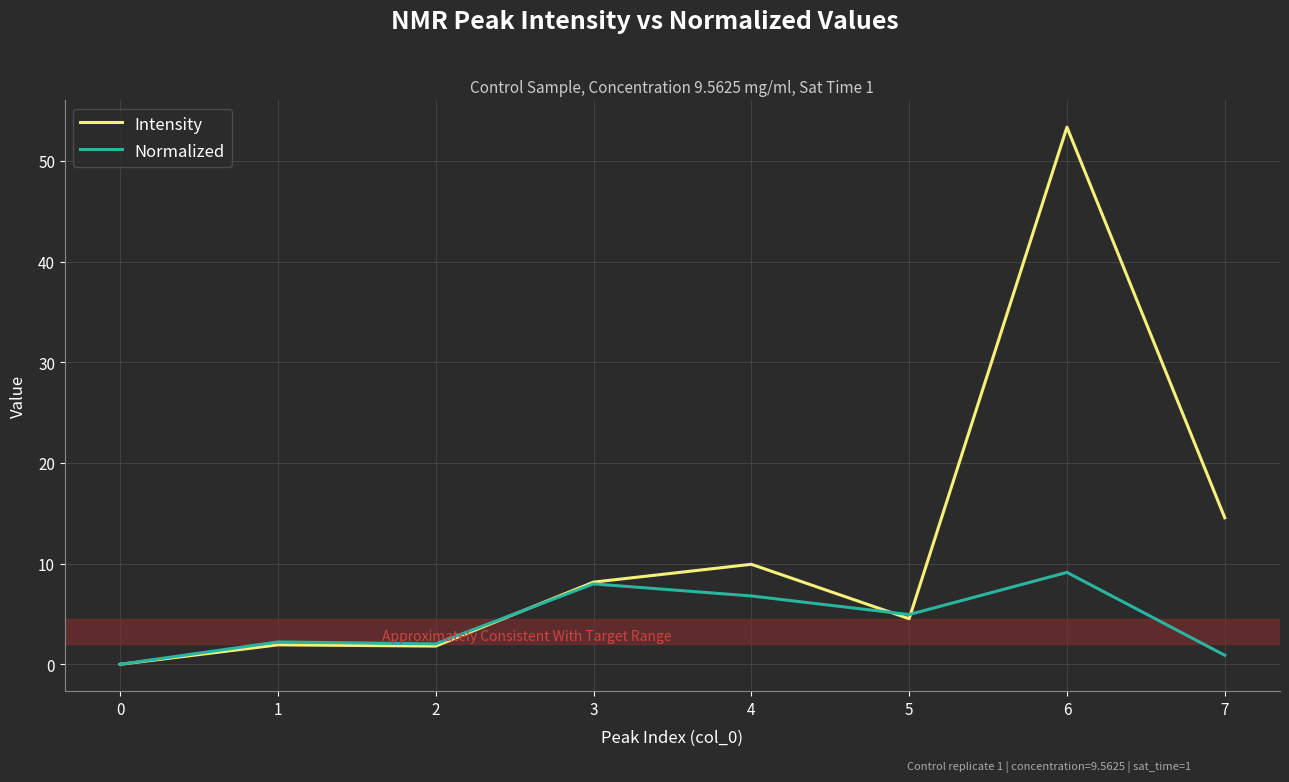

What are all the series names shown in the legend?

Intensity, Normalized